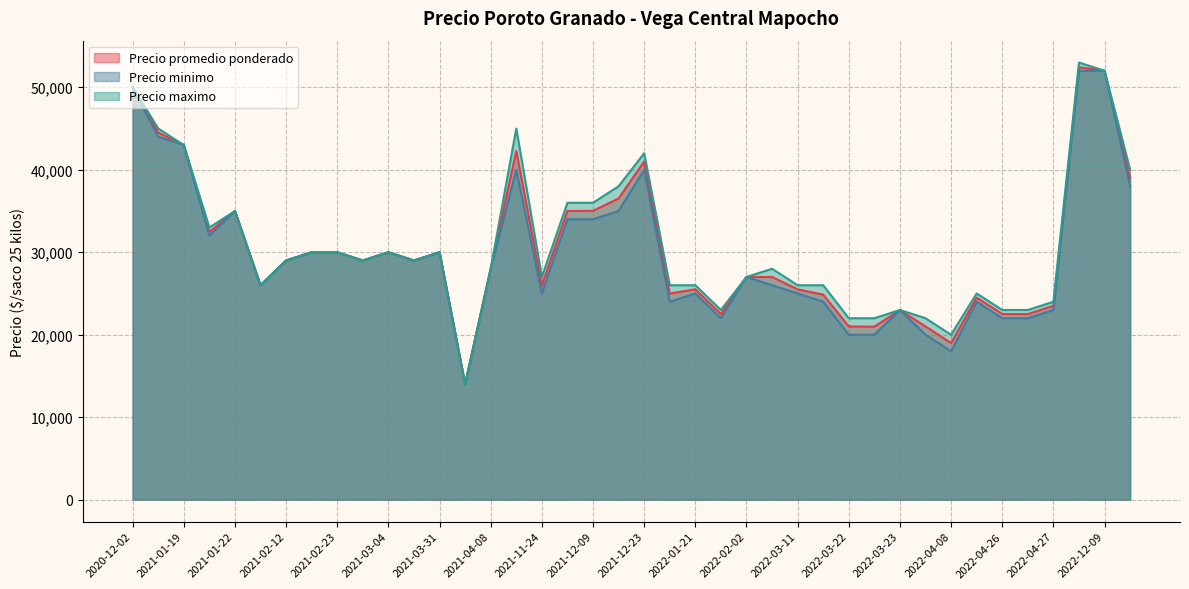

Which category has the highest value across all series?

2022-12-07